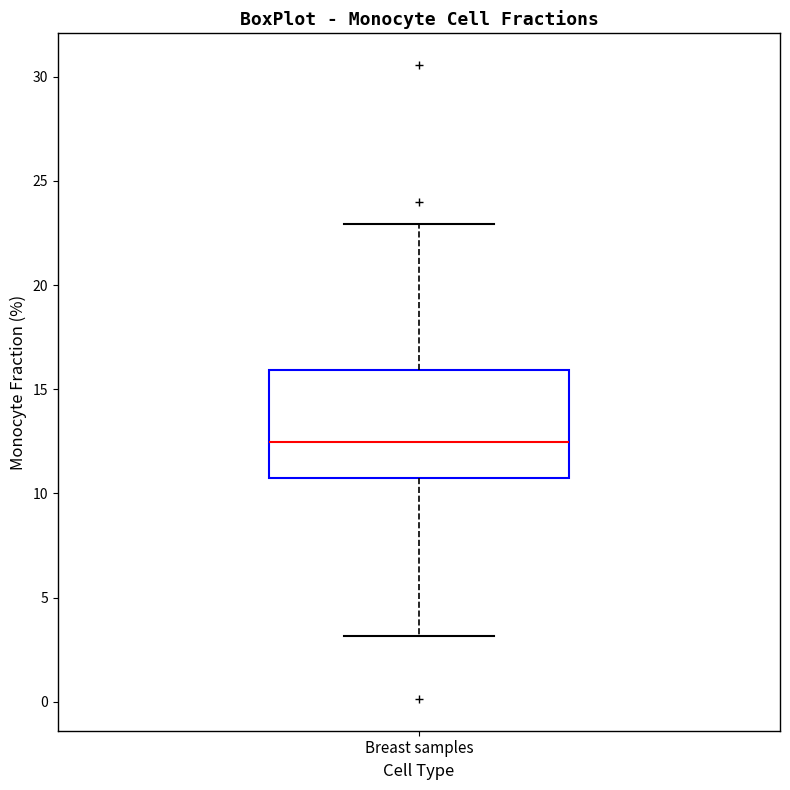

Read this box plot against the y-axis: the position of the median line, the range covered by the box, and the ends of both whiskers. The values are not printed on the chart, so give them approximately, as read against the axis.

median 12.5, box 10.5 to 16.0, whiskers 3.0 to 23.0